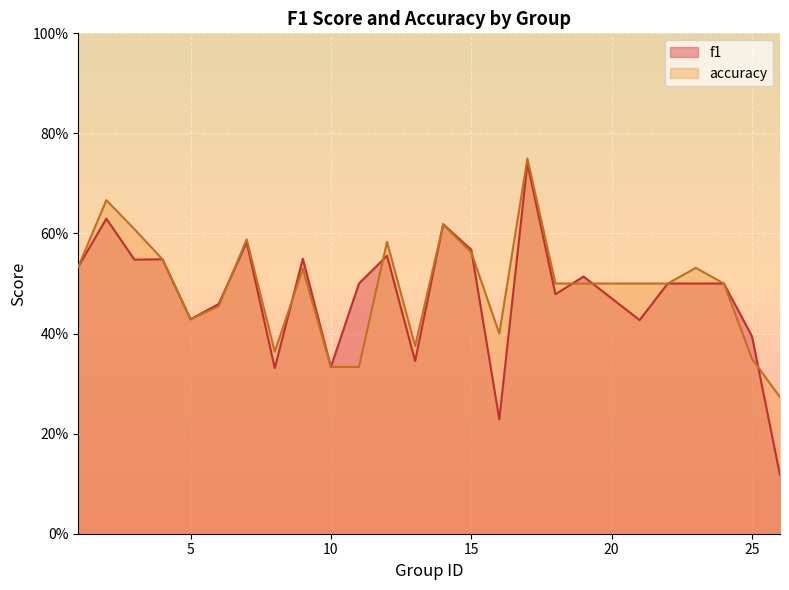

Count the f1 values in the range 0 to 1.

25